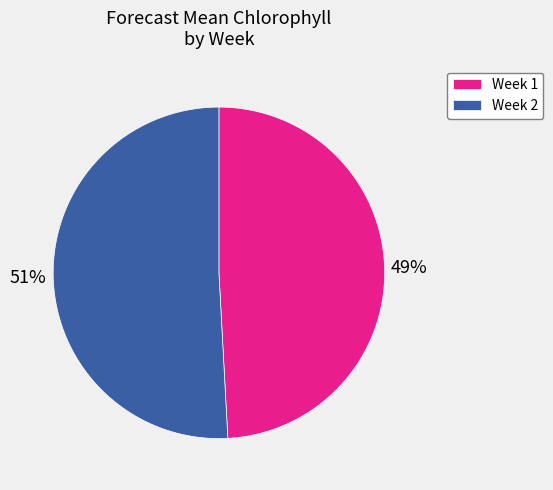

To the nearest percent, what percentage of the pie is Week 1?

49%